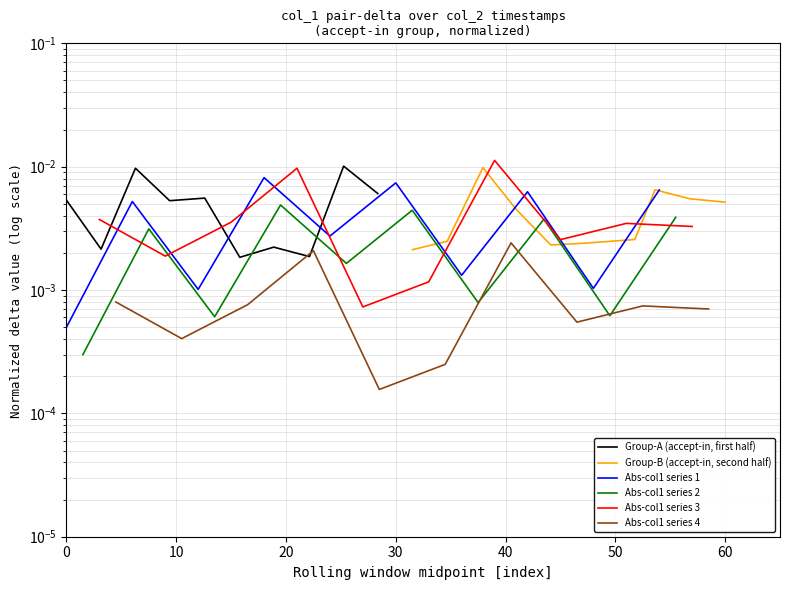

True or false: Group-B (accept-in, second half) and Abs-col1 series 1 intersect in this chart.

True